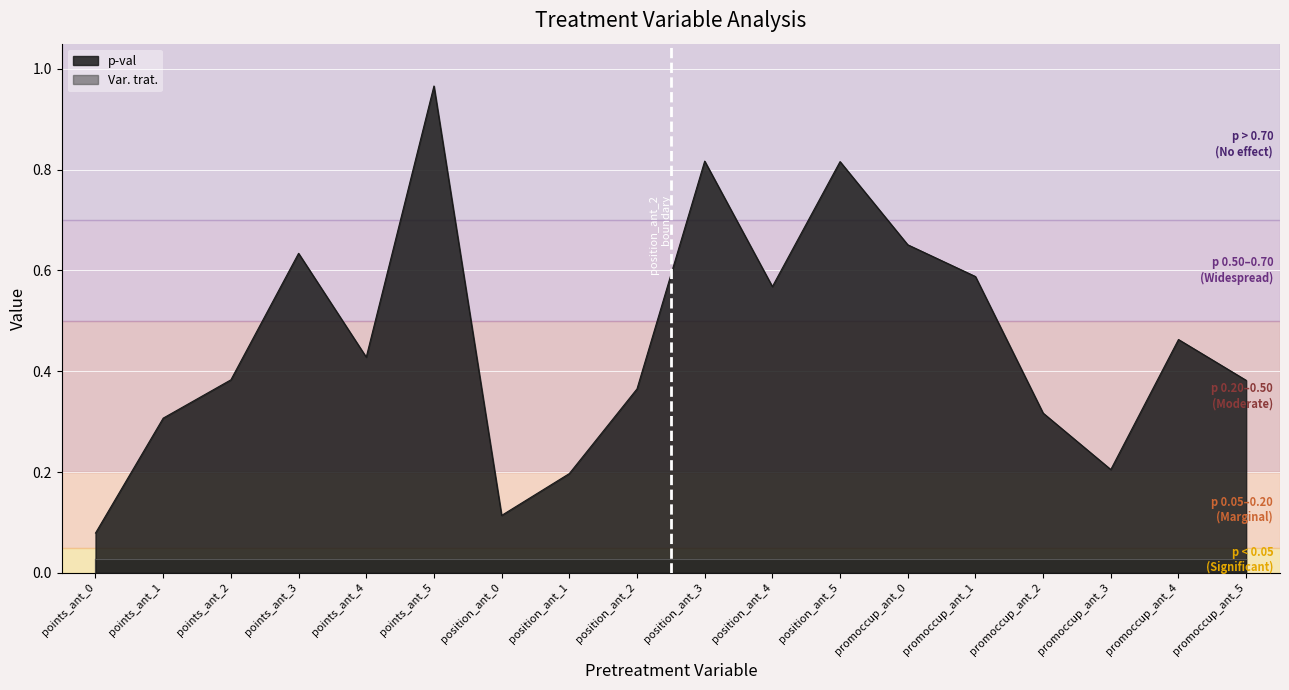

Does the chart display data point markers on the line(s)?

No